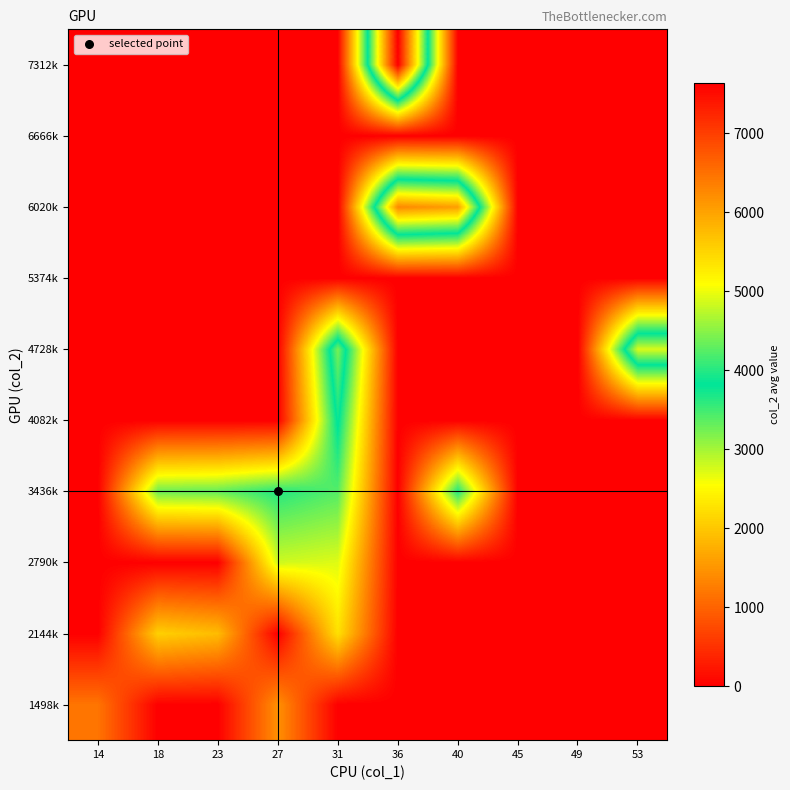

At how many categories does at least one series exceed 660?

8